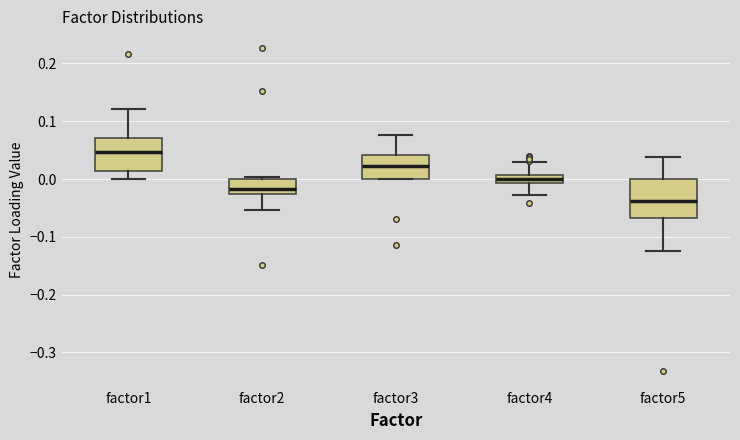

Which box is the tallest, from its lower edge to its upper edge?

factor5